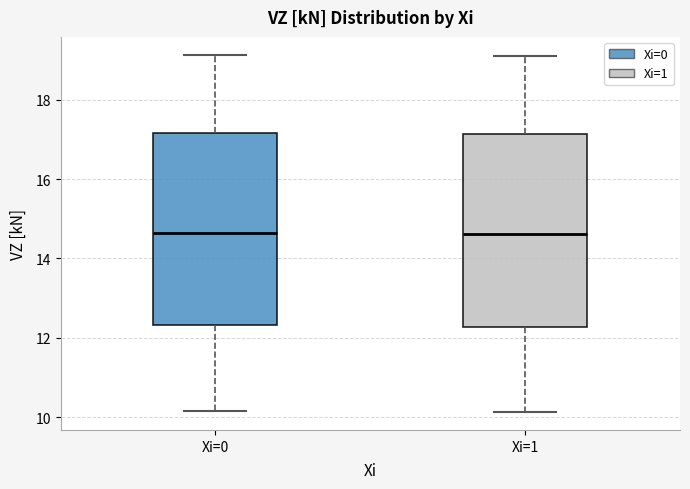

Reading left to right, transcribe this box plot: for each box, give where its median line is, the range the box spans, and where its two whiskers end, as read against the y-axis. The values are not printed on the chart, so give them approximately, as read against the axis.

Xi=0: median 14.6, box 12.4 to 17.2, whiskers 10.2 to 19.2
Xi=1: median 14.6, box 12.2 to 17.2, whiskers 10.2 to 19.0